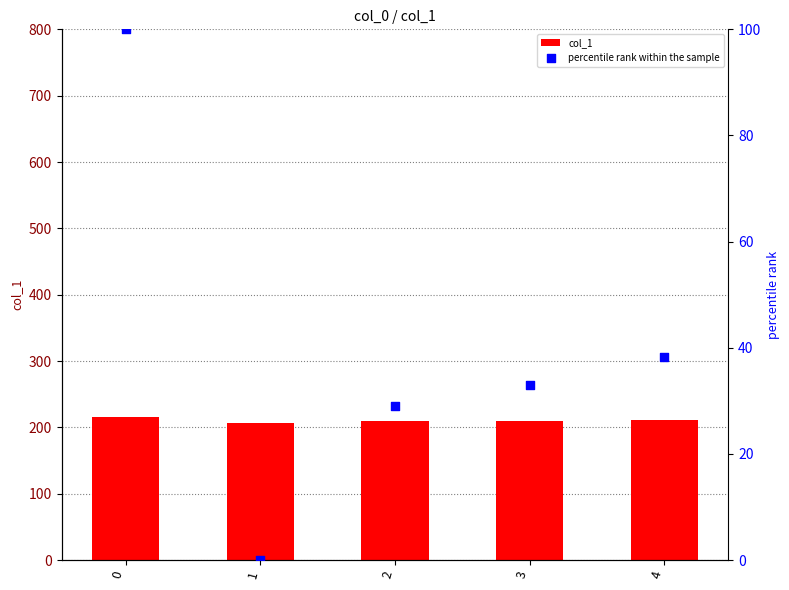

What is the total value across all series at 4?

249.0